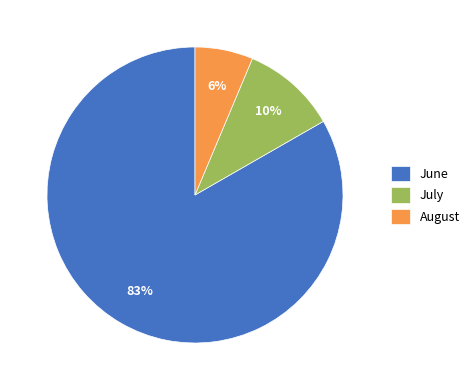

True or false: June accounts for 72% of the total.

False